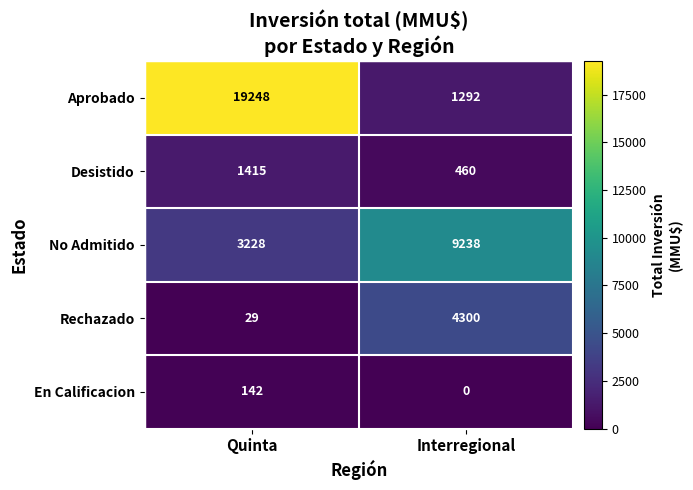

Reading left to right, list all the values displayed in this chart.

Aprobado: 19248	1292
Desistido: 1415	460
No Admitido: 3228	9238
Rechazado: 29	4300
En Calificacion: 142	0